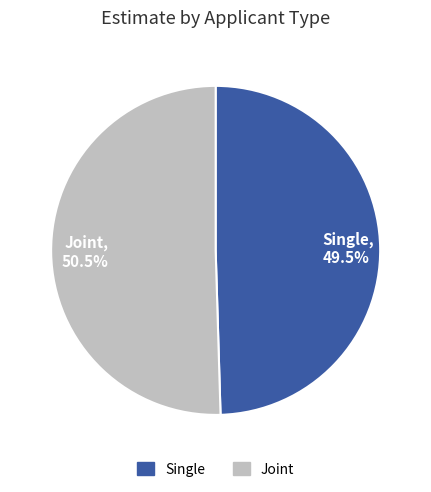

What is the ratio of the value at Single to the value at Joint?

1.0